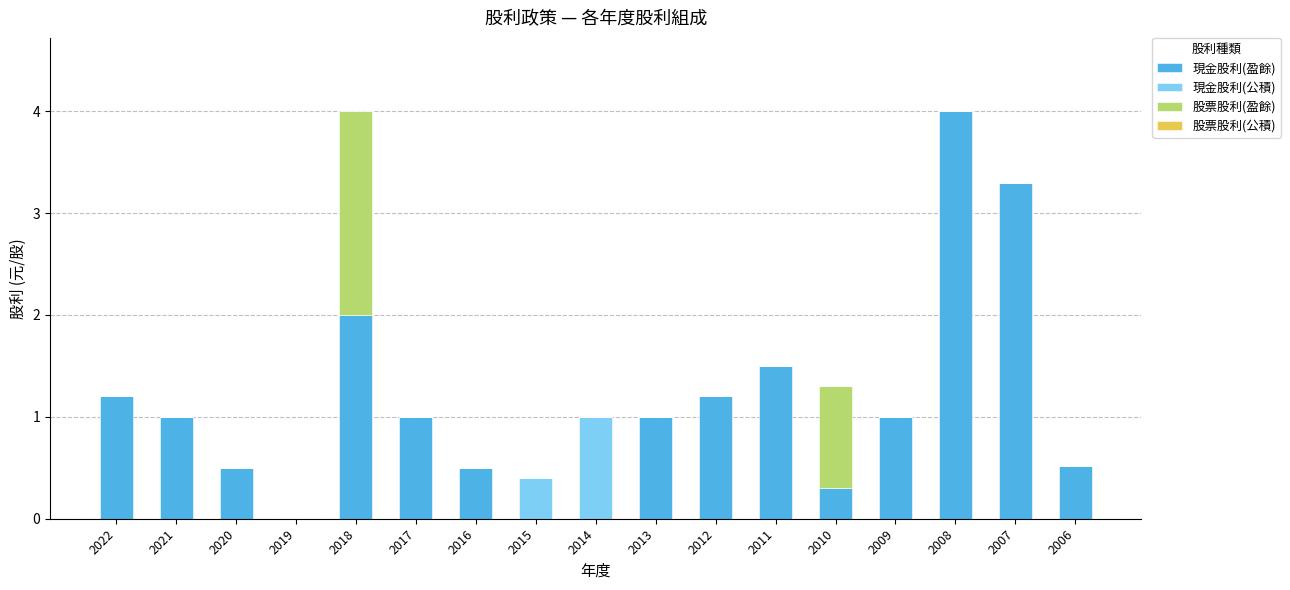

What is the highest value of the 現金股利(盈餘) series?

4.0